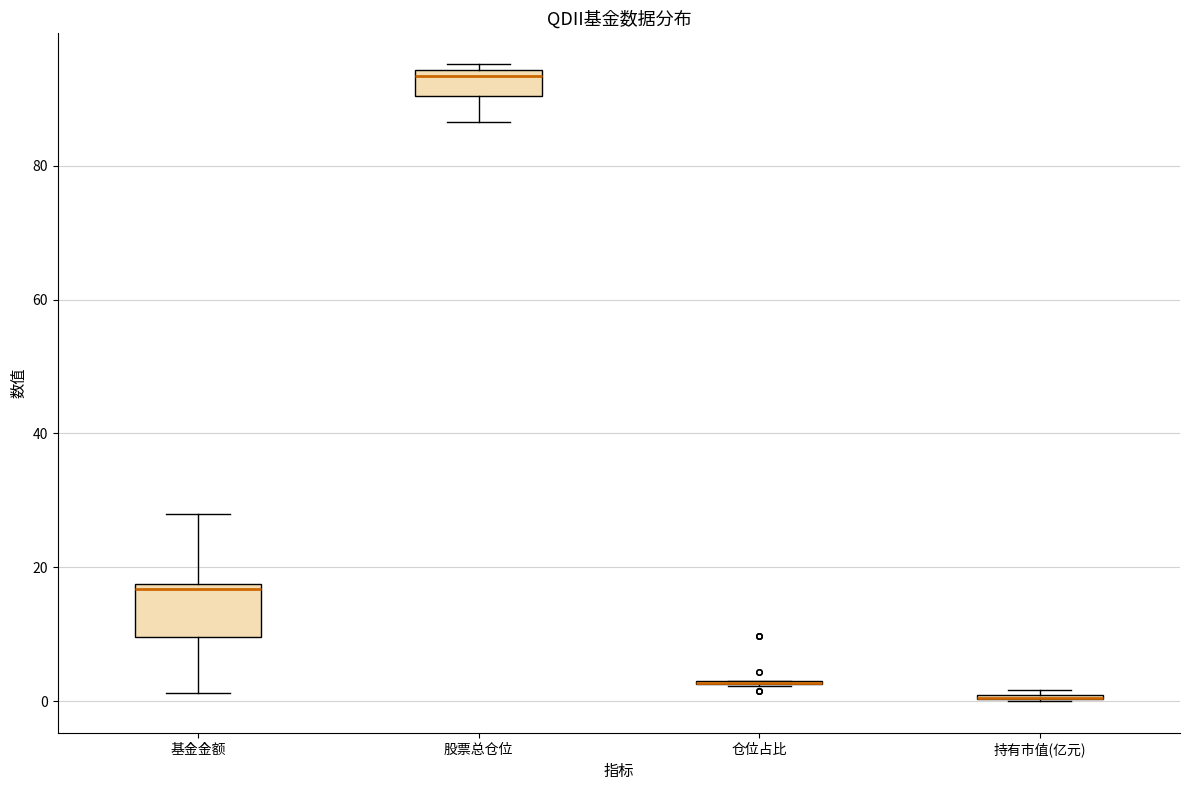

Reading left to right, read every box against the y-axis: the position of its median line, the range the box covers, and the ends of its whiskers. The values are not printed on the chart, so give them approximately, as read against the axis.

基金金额: median 16, box 10 to 18, whiskers 2 to 28
股票总仓位: median 94 (just below the box's upper edge), box 90 to 94, whiskers 86 to 96
仓位占比: box collapsed to a line at 2, whiskers 2 to 4
持有市值(亿元): box collapsed to a line at 0, whiskers 0 to 2